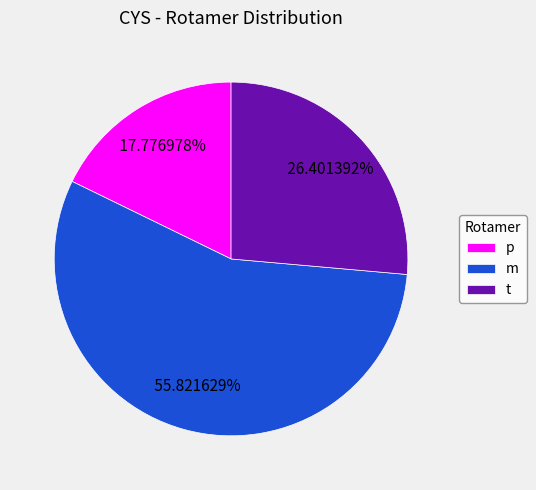

What is the total percentage of p and m?

73.6%